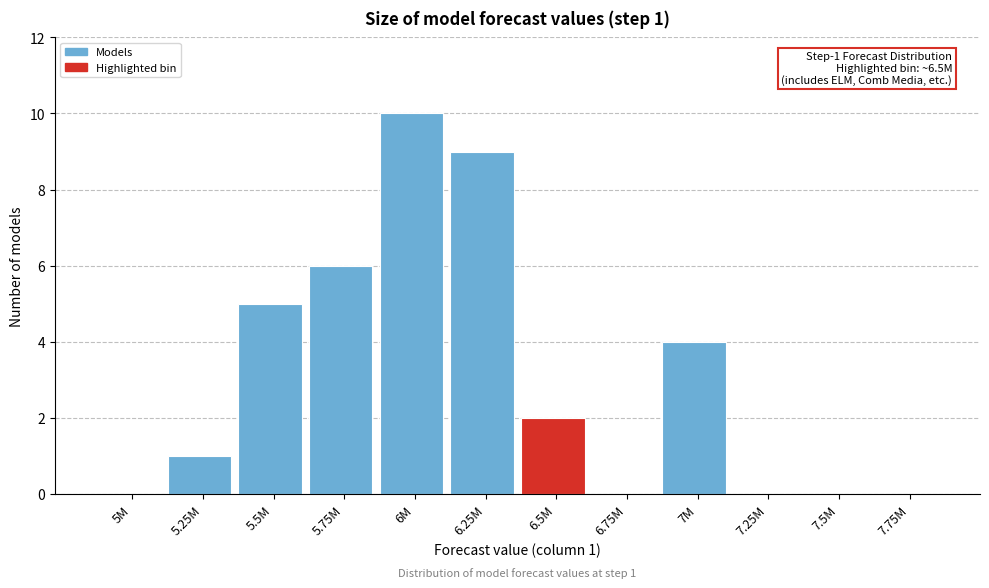

Reading right to left, what are all the values shown in this chart?

7.75M=0	7.5M=0	7.25M=0	7M=4	6.75M=0	6.5M=2	6.25M=9	6M=10	5.75M=6	5.5M=5	5.25M=1	5M=0